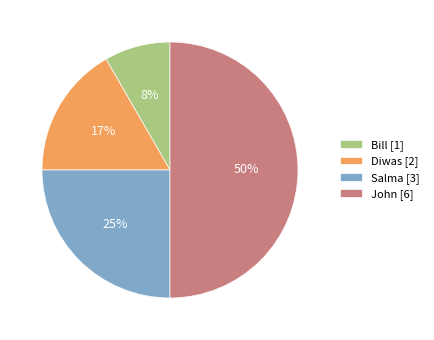

Which category has the biggest portion of the pie?

John